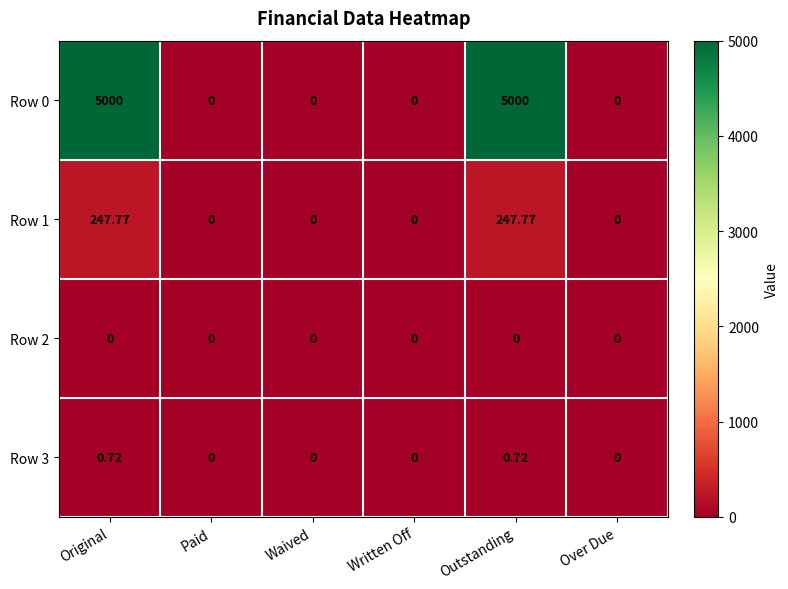

Which series has the largest range (max minus min)?

Row 0